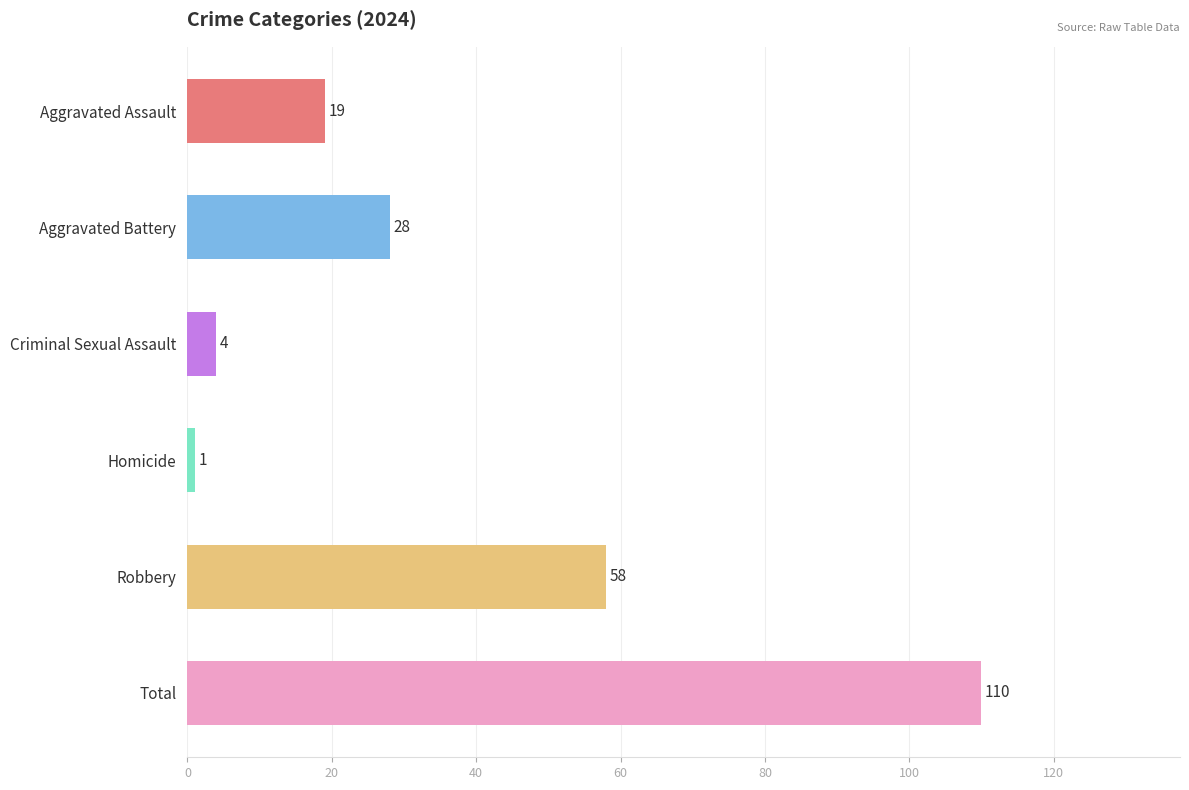

Reading top to bottom, transcribe all the data shown in this chart.

Aggravated Assault=19	Aggravated Battery=28	Criminal Sexual Assault=4	Homicide=1	Robbery=58	Total=110